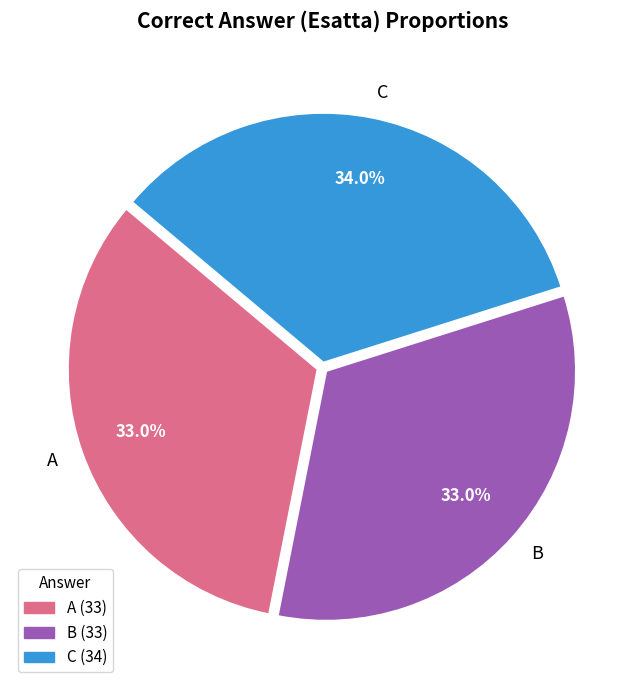

To the nearest percent, what percentage of the pie is B?

33%